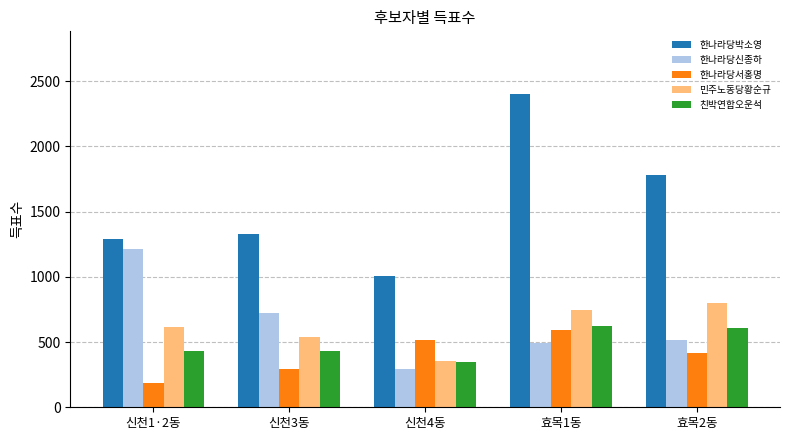

Rank the series at 신천1·2동 from lowest to highest value.

한나라당서홍명, 친박연합오운석, 민주노동당황순규, 한나라당신종하, 한나라당박소영